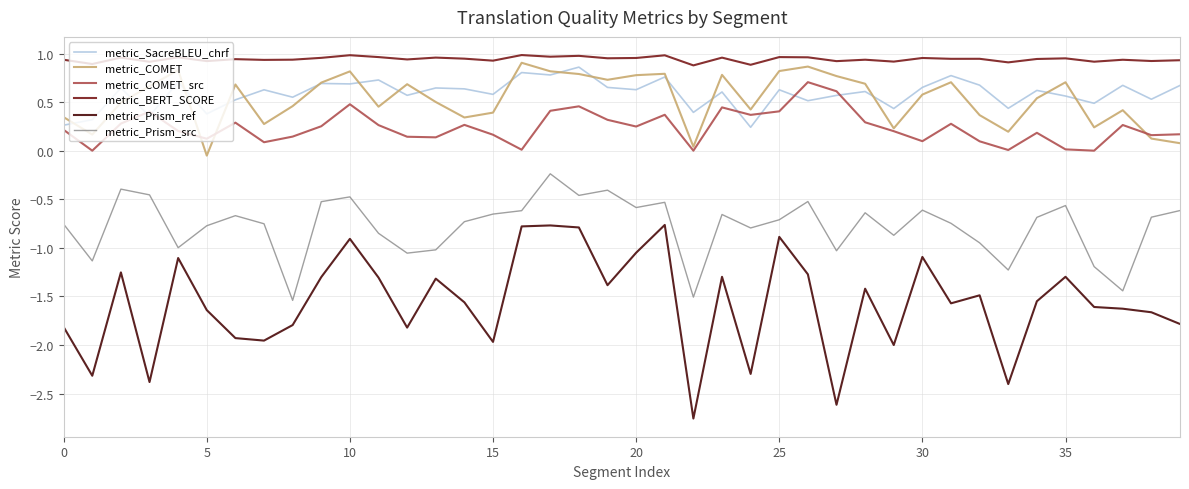

Which series has the largest total across all categories?

metric_BERT_SCORE